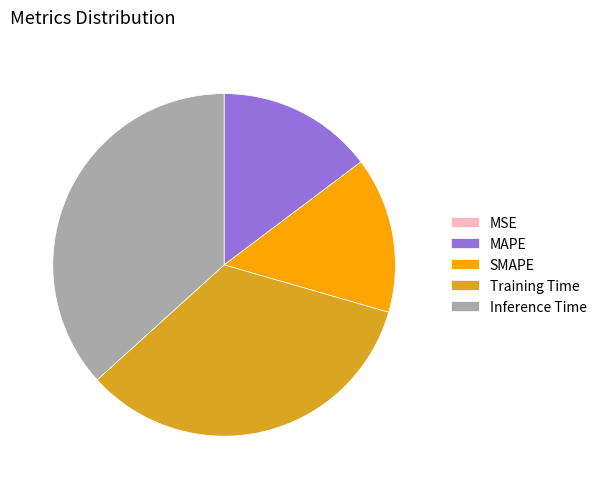

Which has a higher value, SMAPE or Inference Time?

Inference Time